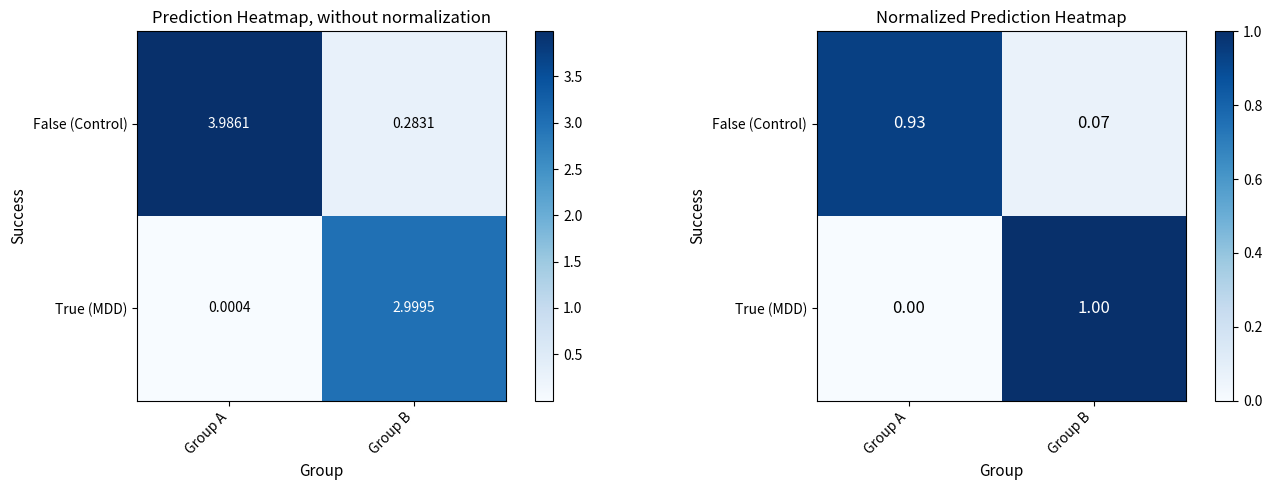

What is the spread (max minus min) of values at Group A?

0.9